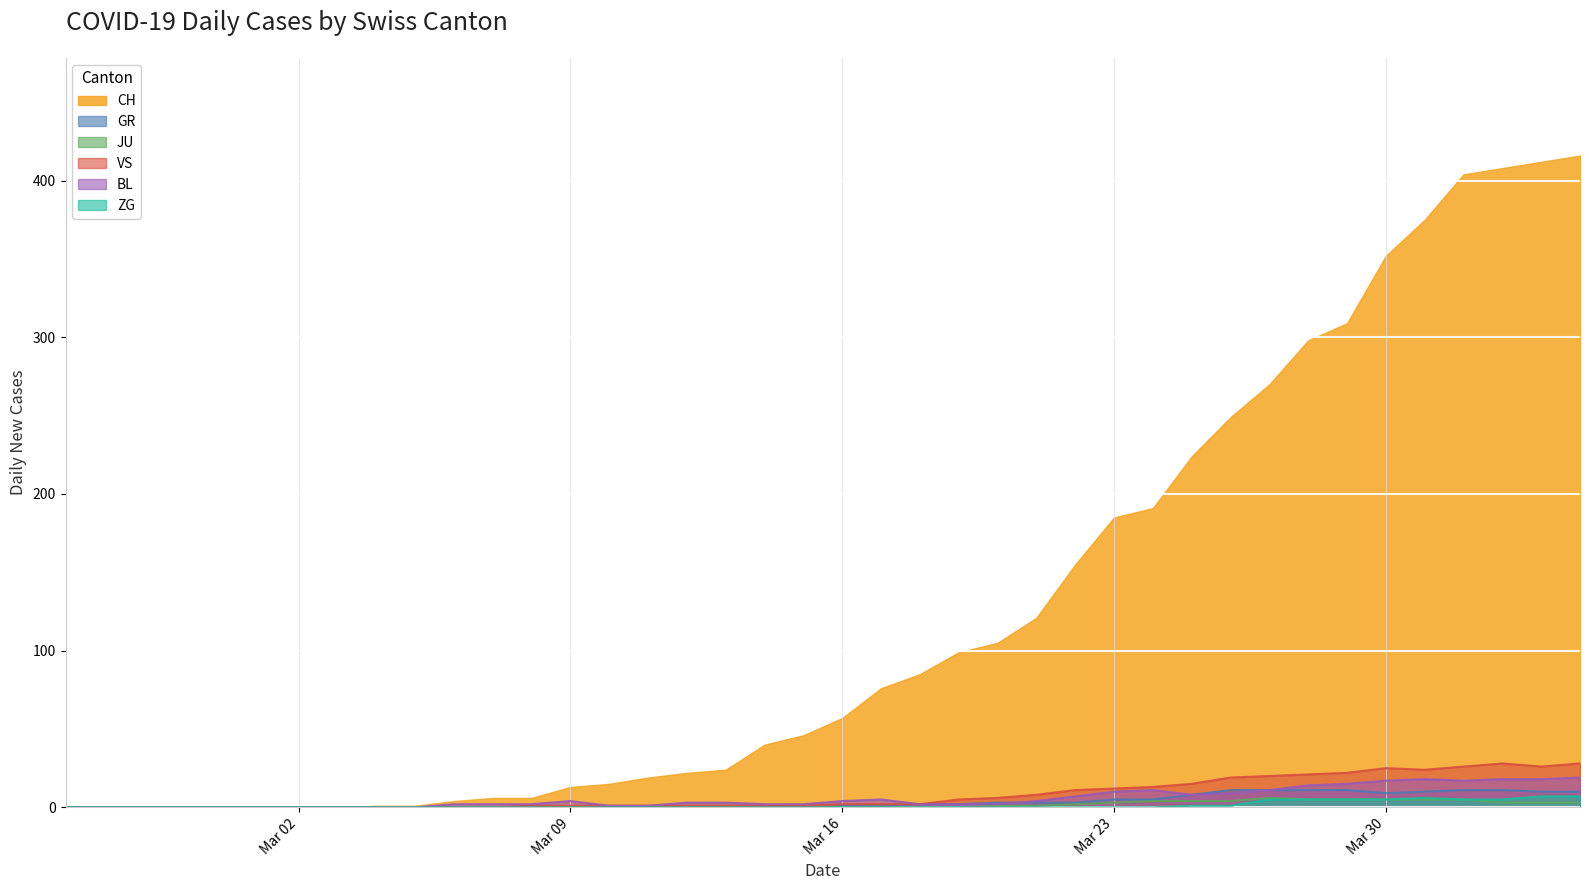

Which series has the largest range (max minus min)?

CH